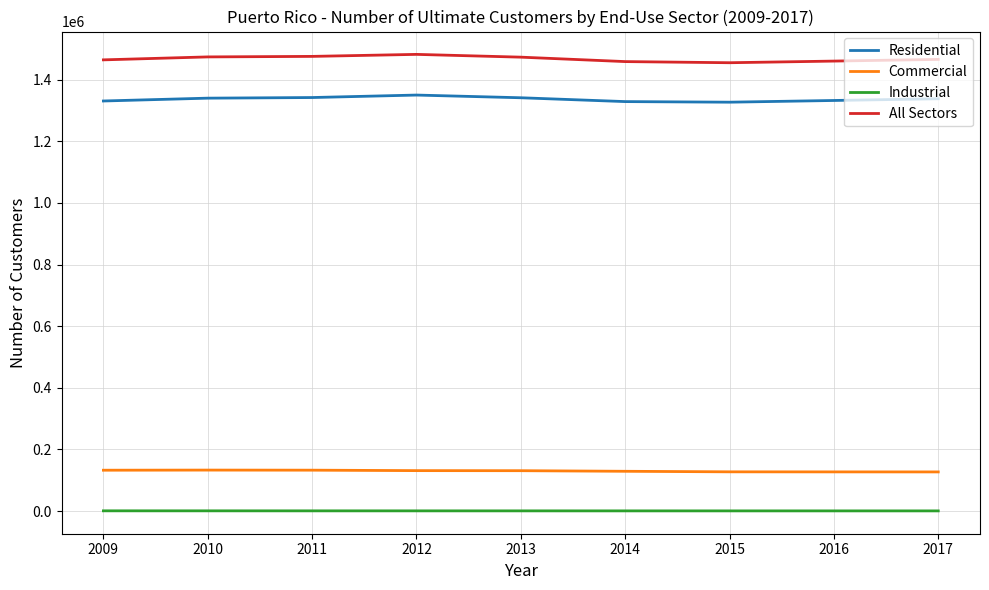

True or false: Residential and Industrial intersect in this chart.

False